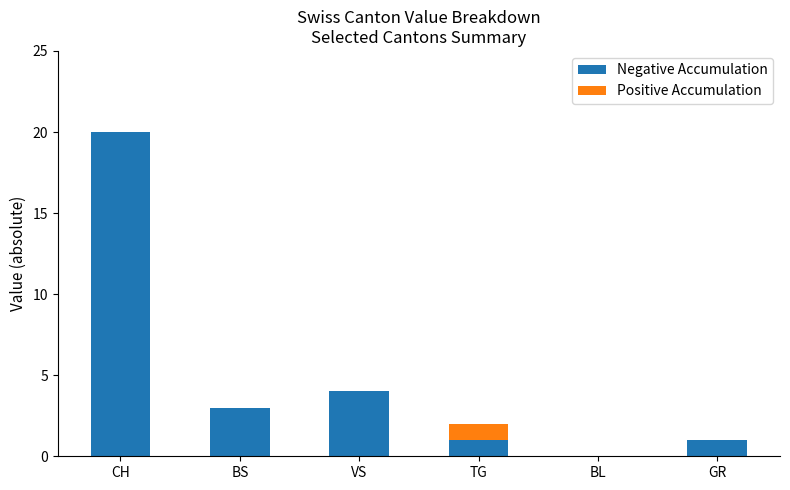

At which category is the sum across all series the highest?

CH